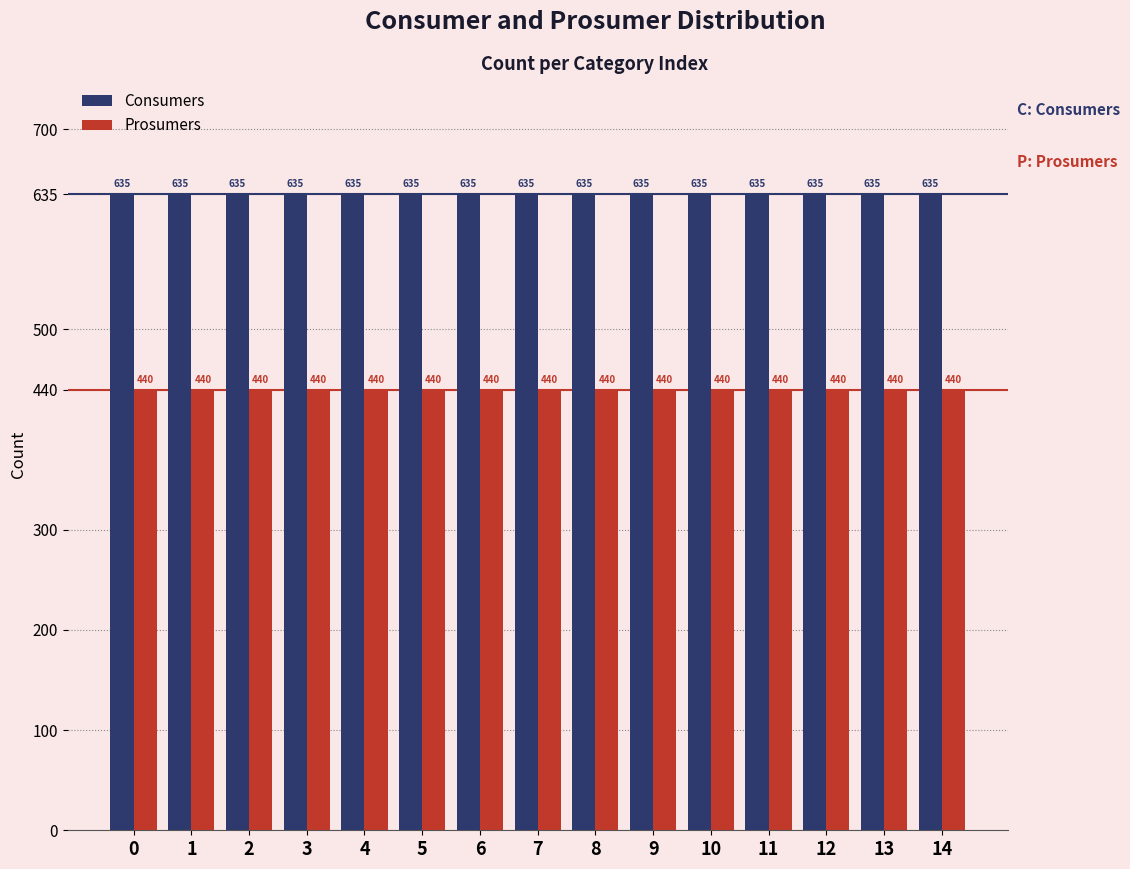

The value of Consumers at 6 is 129. True or false?

False